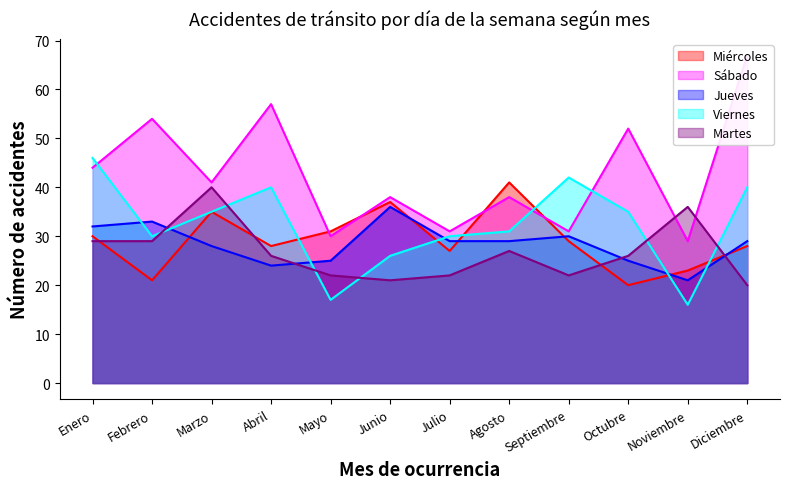

What are all the series names shown in the legend?

Miércoles, Sábado, Jueves, Viernes, Martes